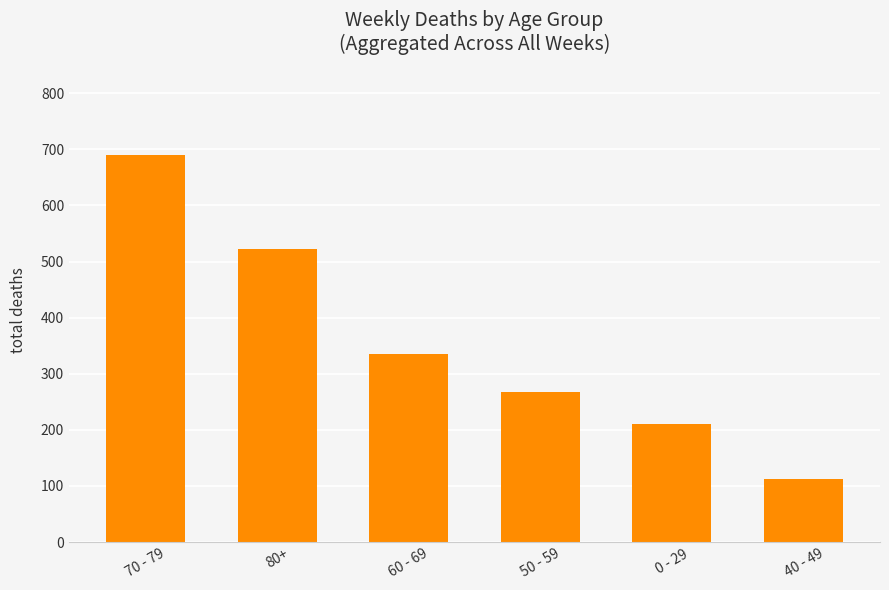

How many data points are less than 336?

3